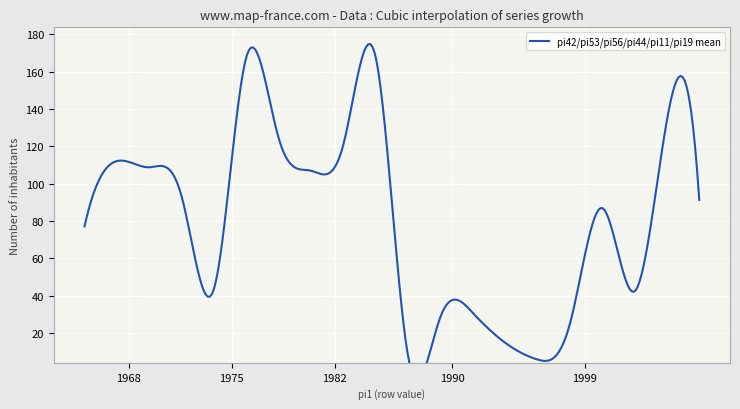

Which has a higher value, 75 or 43?

75